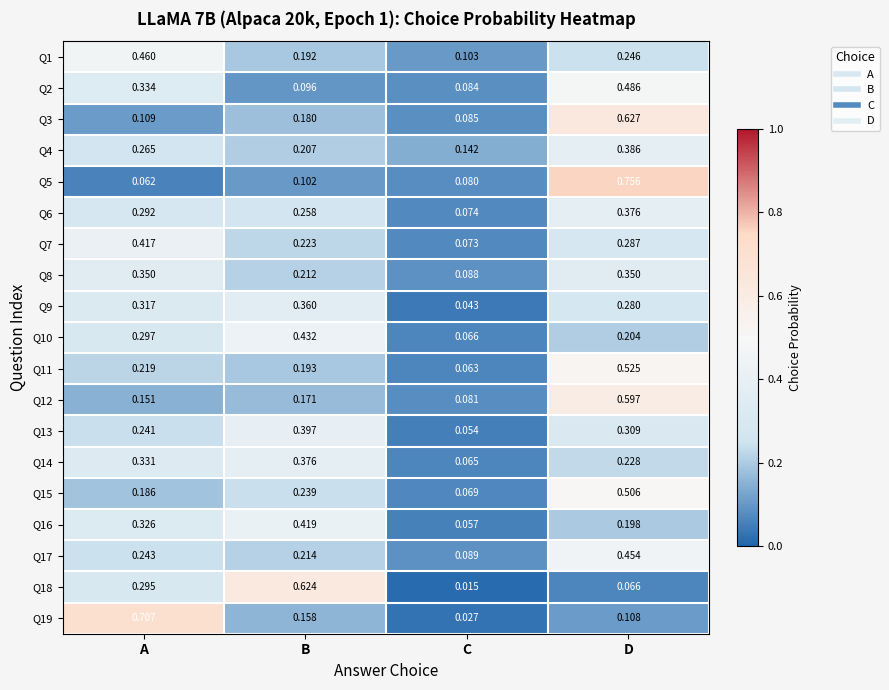

At which category does the chart reach its peak across all series?

D